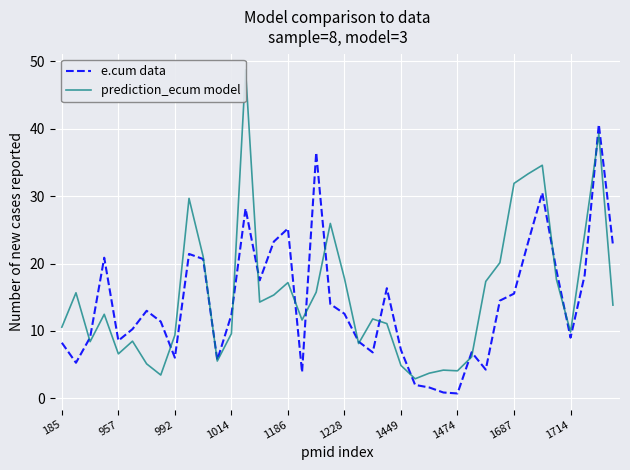

List the series in order of their peak value, highest first.

prediction_ecum model, e.cum data